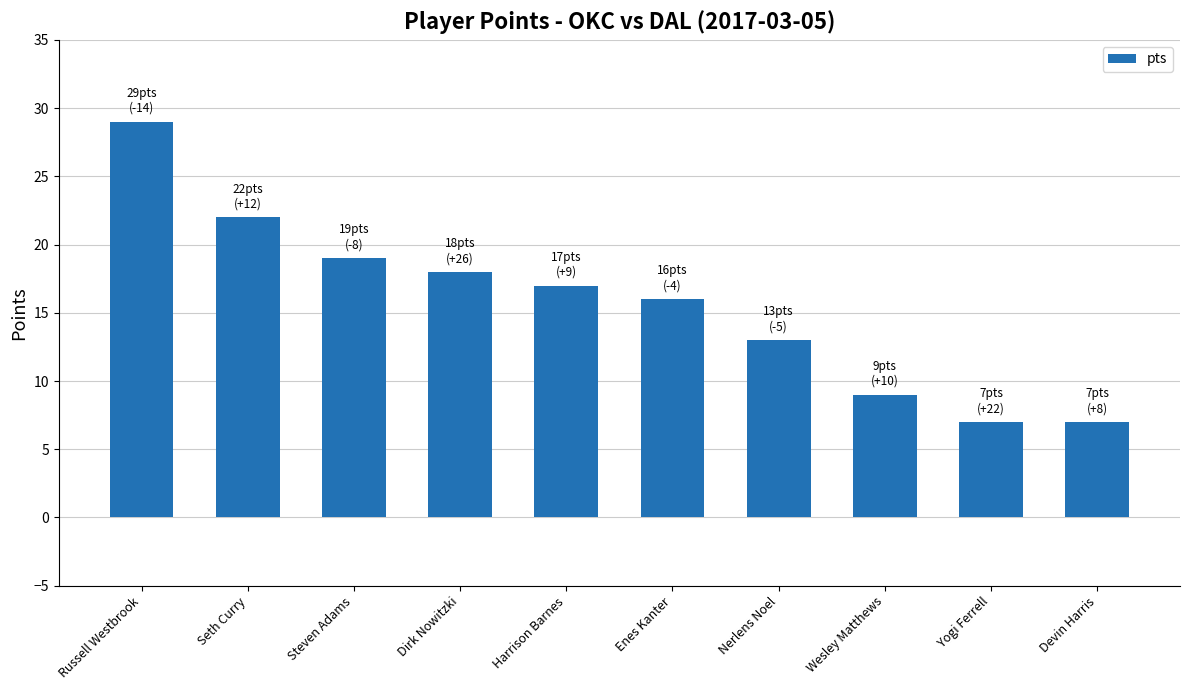

What is the label of the 7th bar from the right?

Dirk Nowitzki